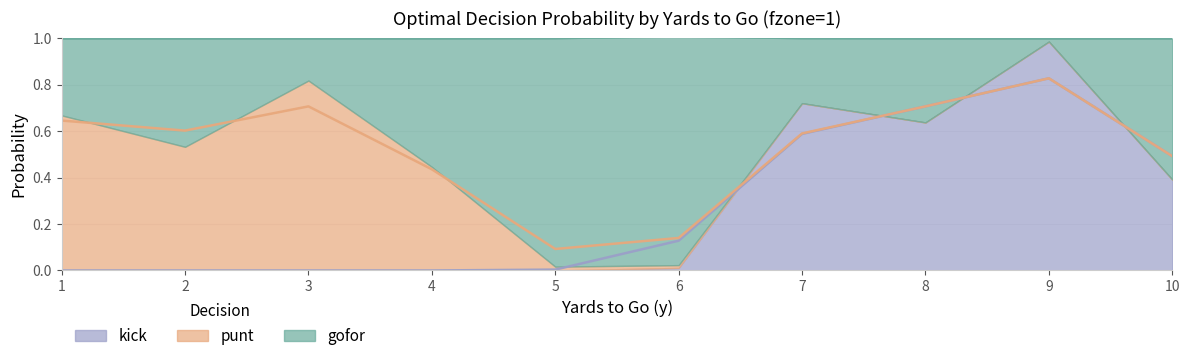

At how many categories does at least one series exceed 0?

10